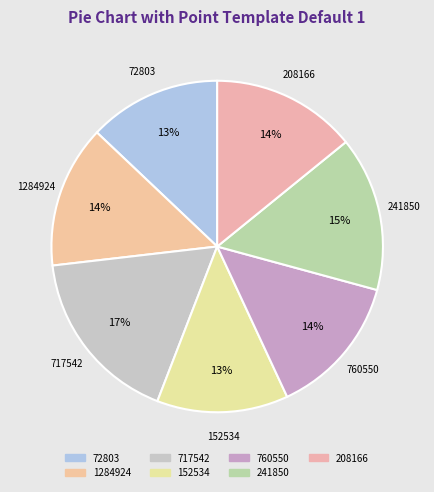

The 760550 slice represents 14% of the pie. True or false?

True